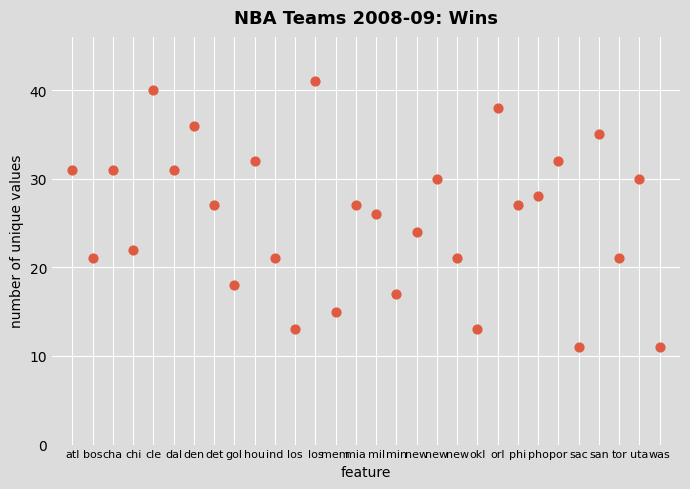

What is the range of Y values (max minus min)?

30